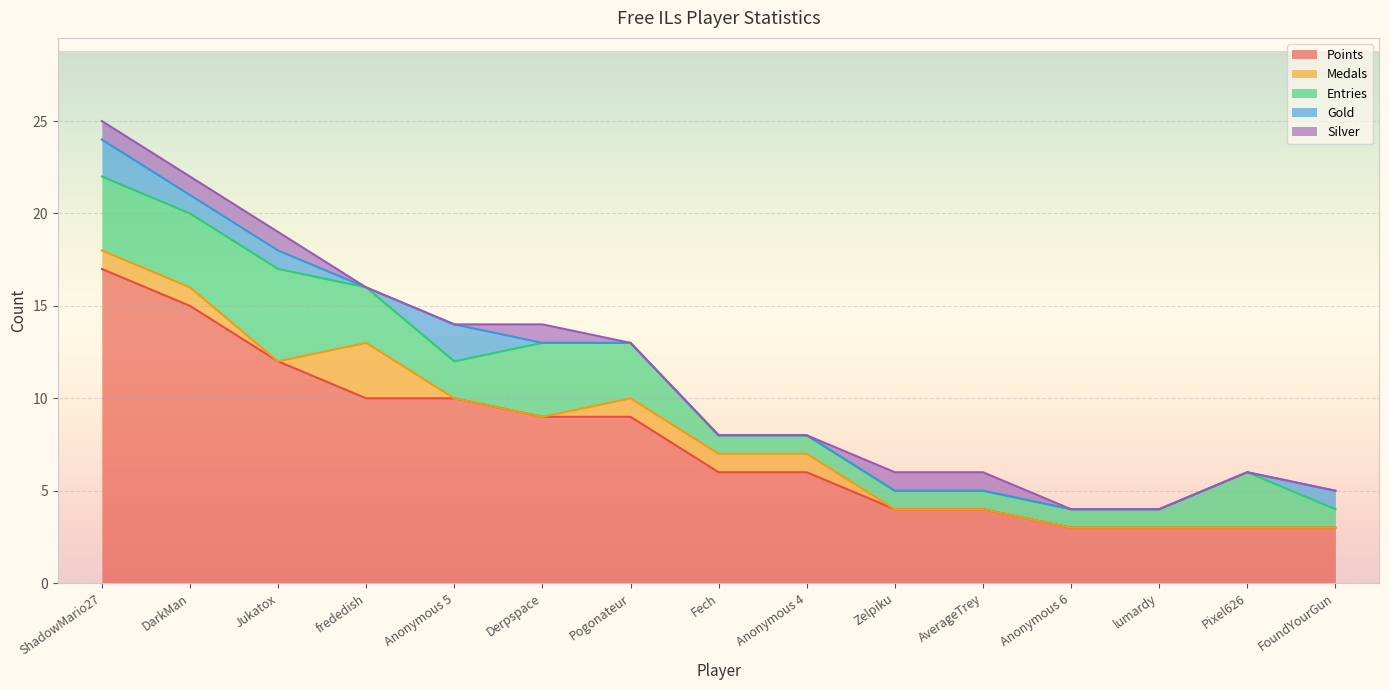

What is the maximum value shown in the chart?

17